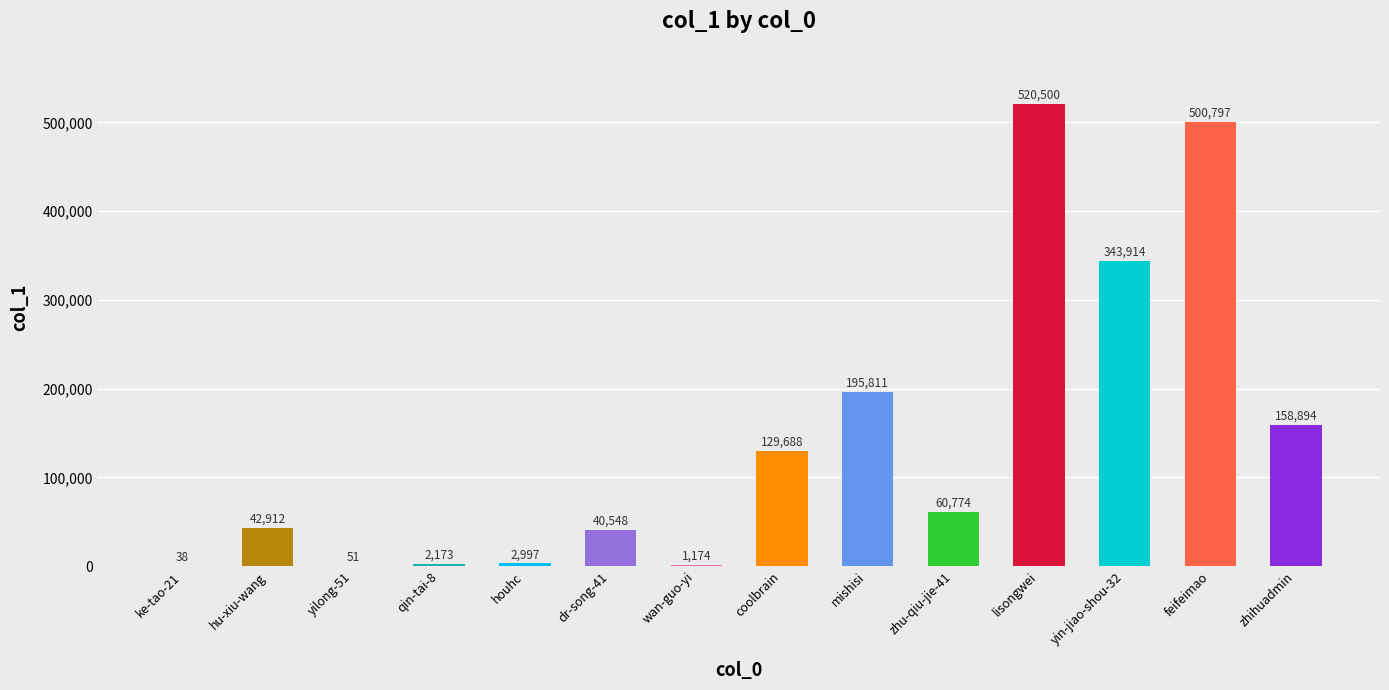

At which category does the chart reach its peak across all series?

lisongwei